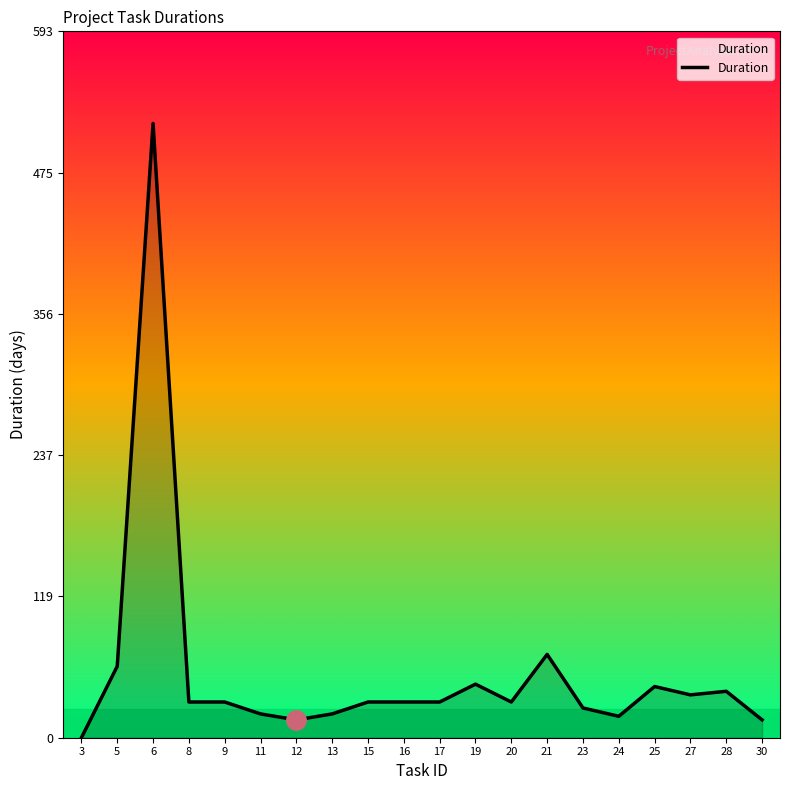

What is the maximum value shown in the chart?

516